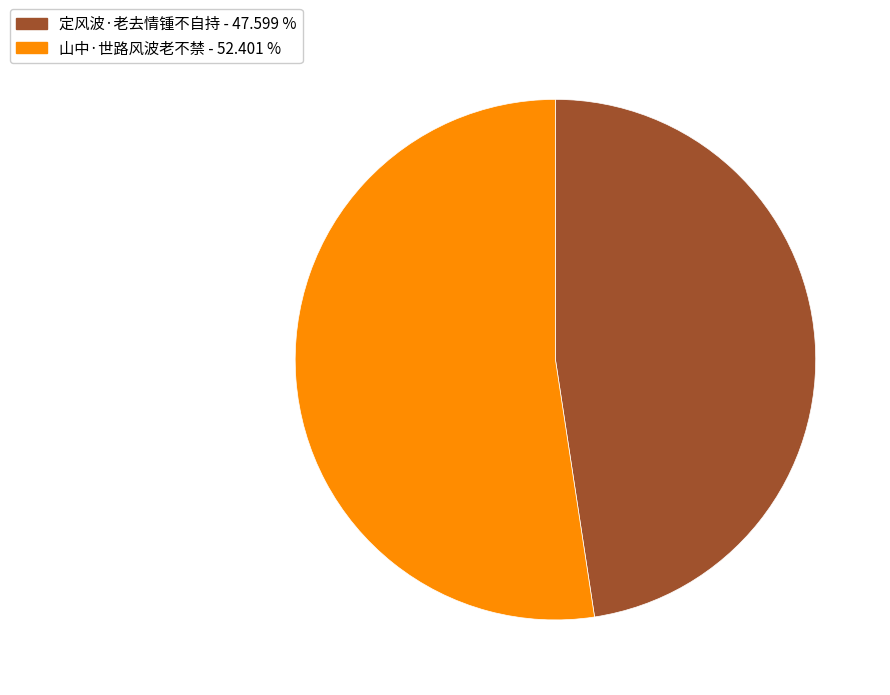

The 山中·世路风波老不禁 slice represents 52% of the pie. True or false?

True